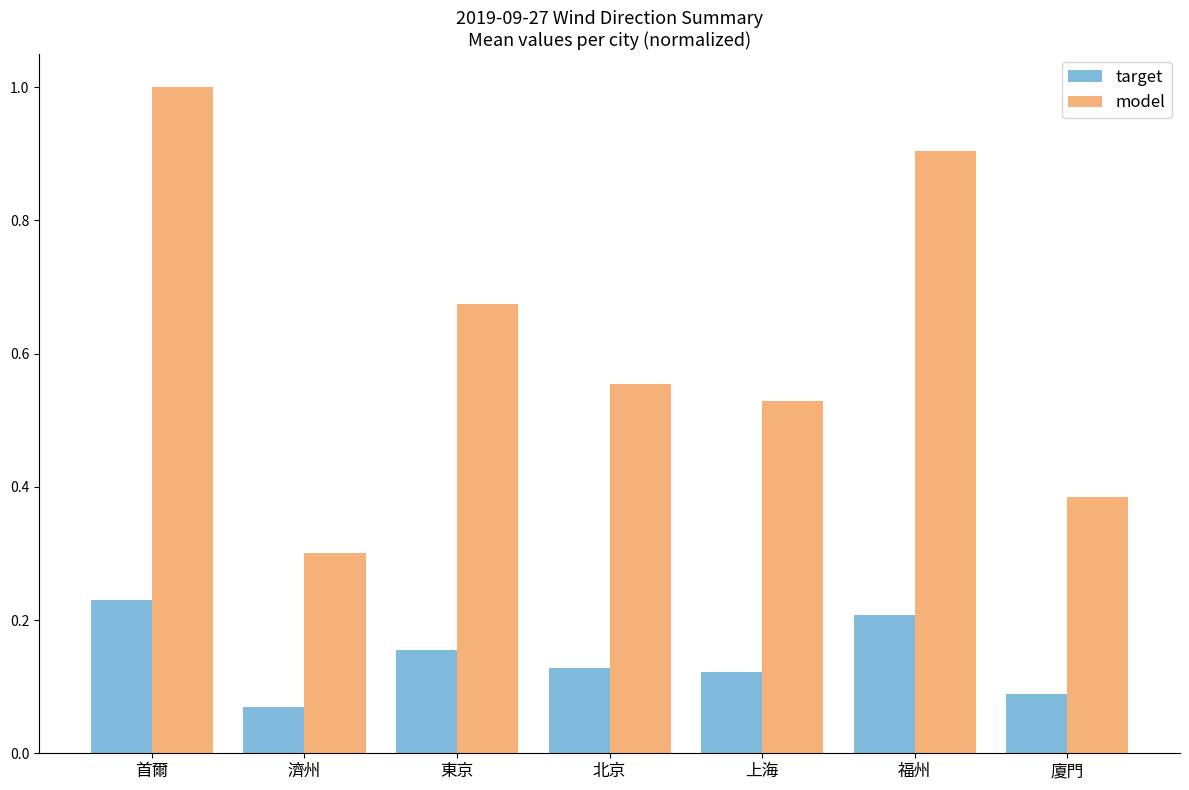

At how many categories does at least one series exceed 0?

7